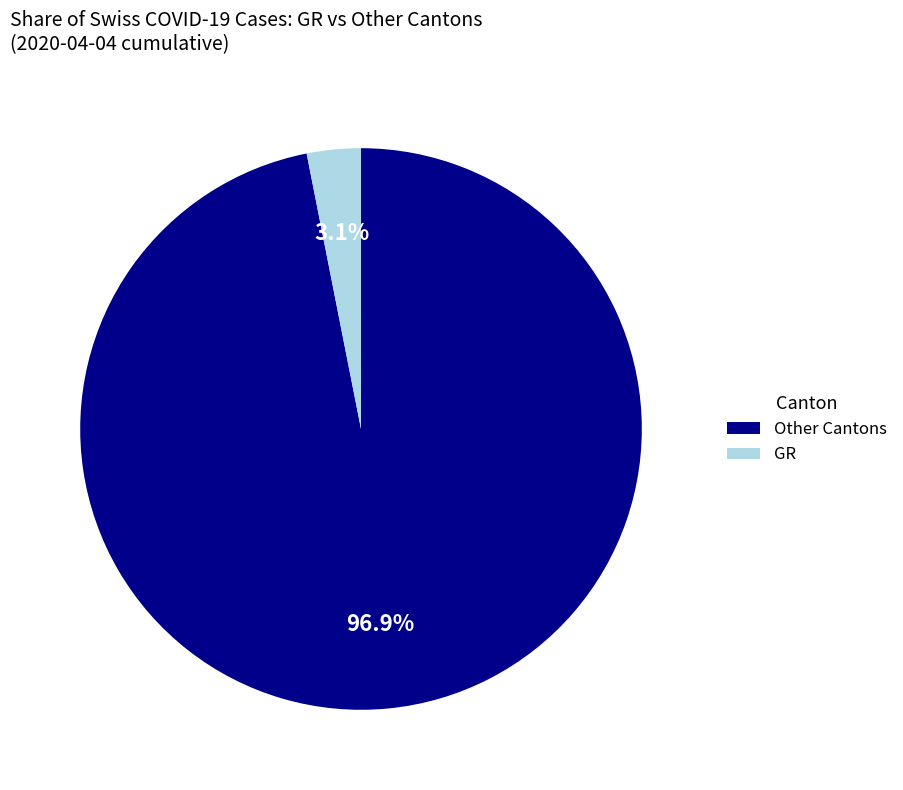

Combined, do GR and Other Cantons account for over 50%?

Yes